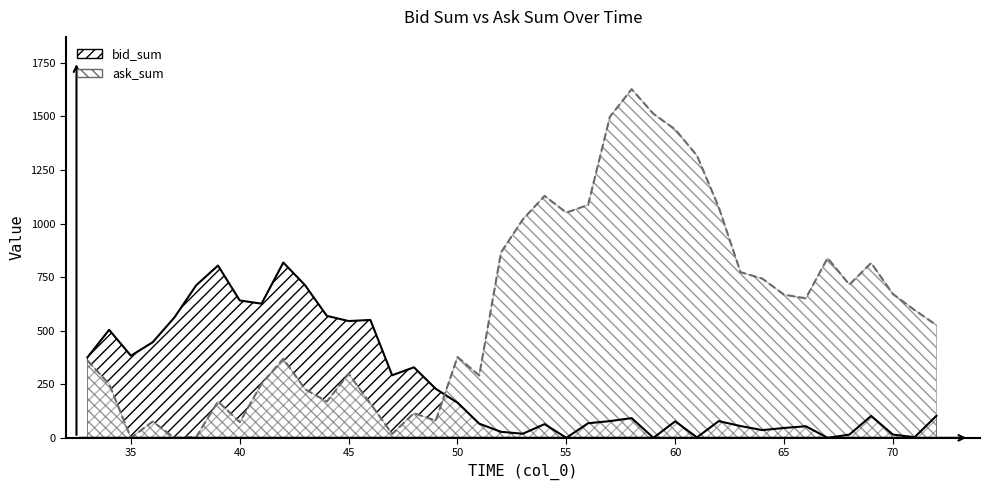

How many interior local peaks does the bid_sum series have?

11